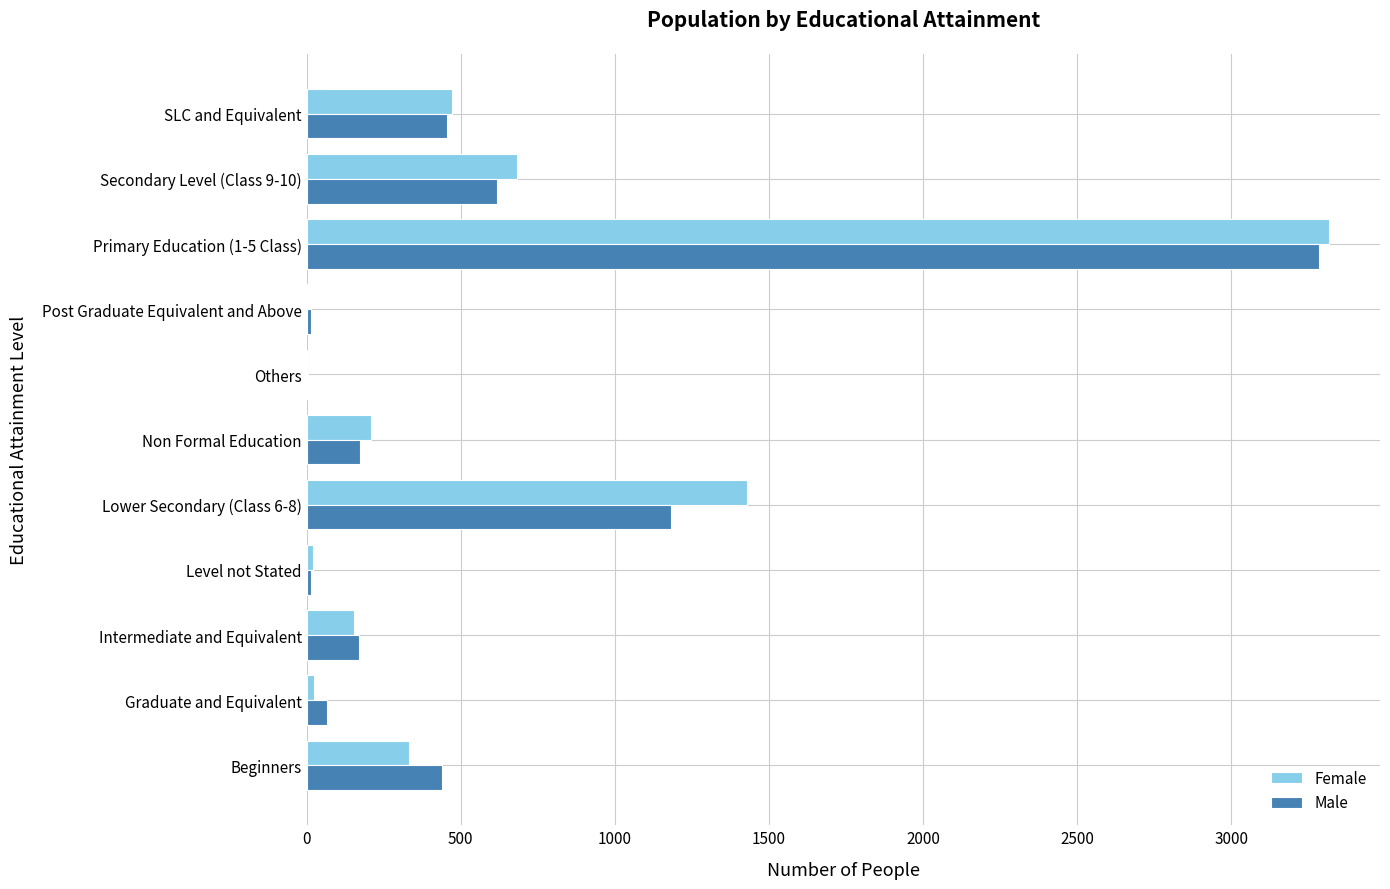

True or false: Female has a value of 679 at SLC and Equivalent.

False